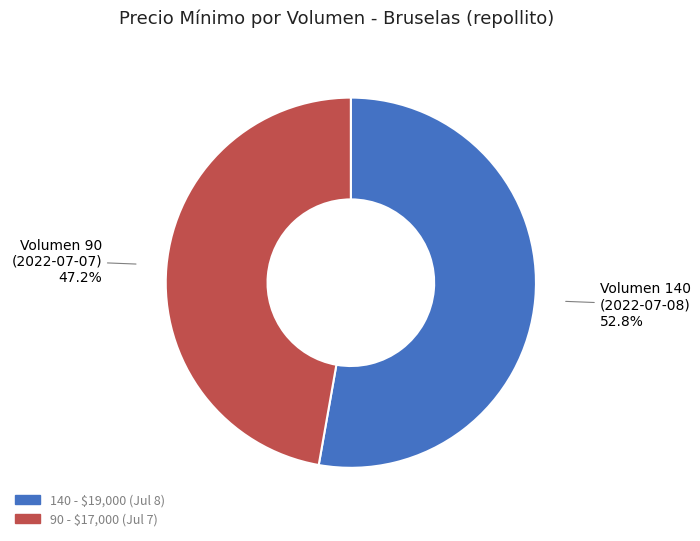

Count the number of slices in the pie.

2